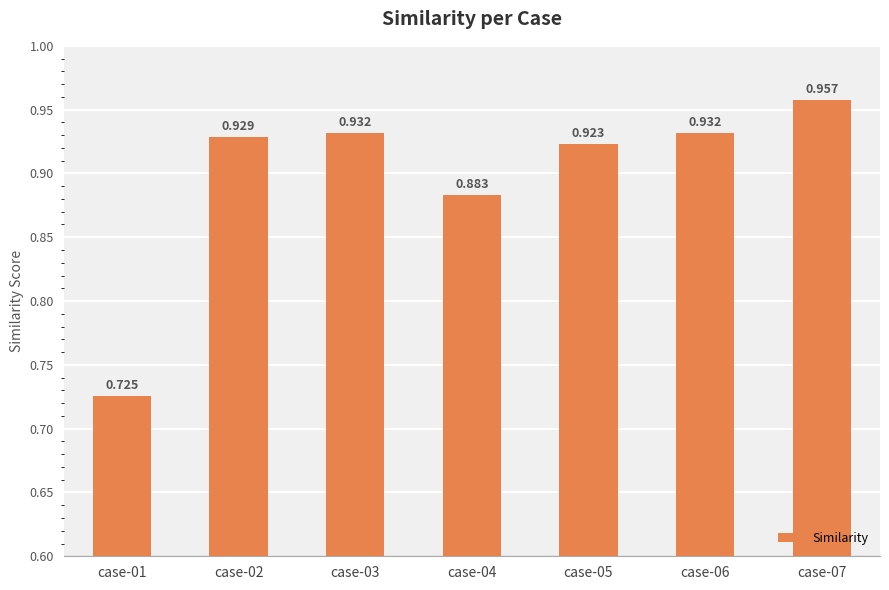

How many bars are there in total?

7